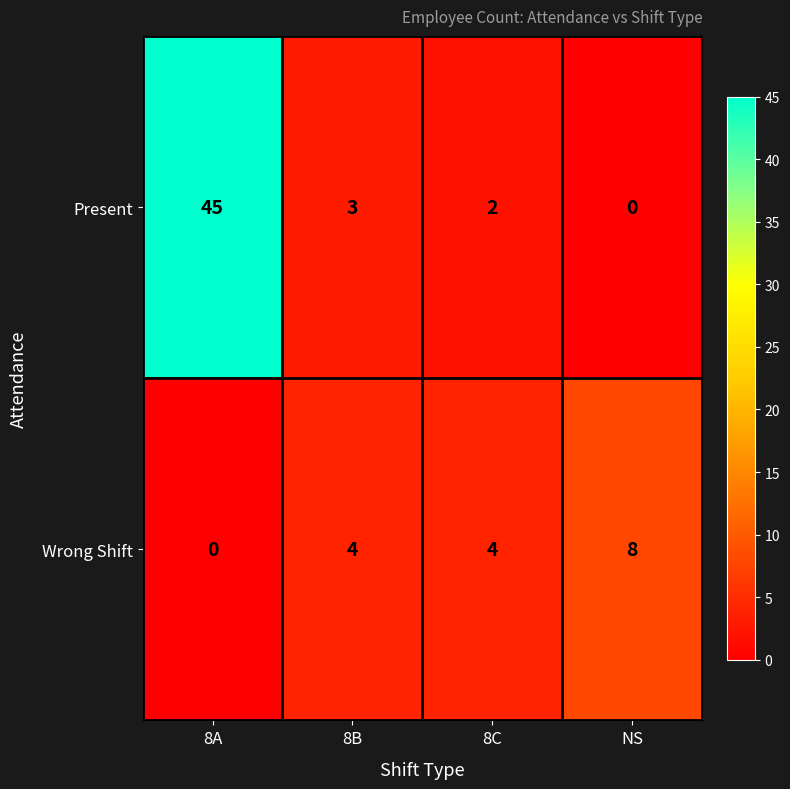

True or false: Present has a value of 45 at 8A.

True